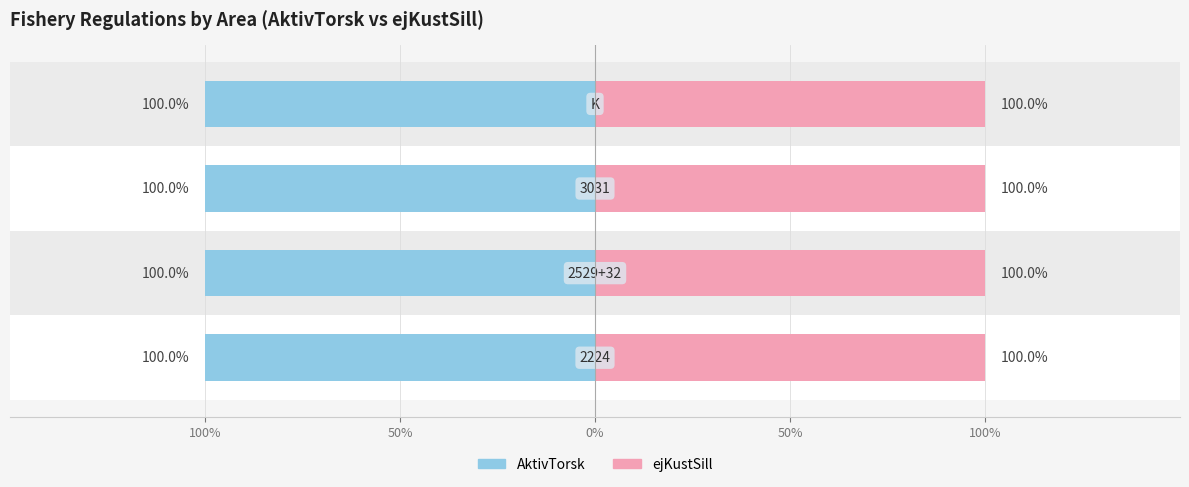

What is the label of the 1st bar from the right?

K